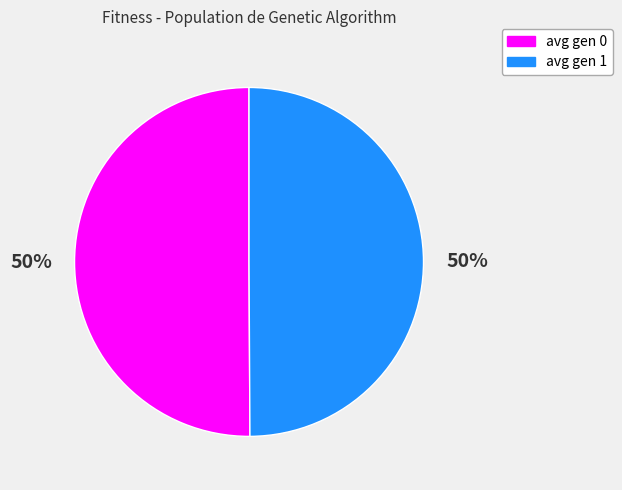

Count the number of slices in the pie.

2